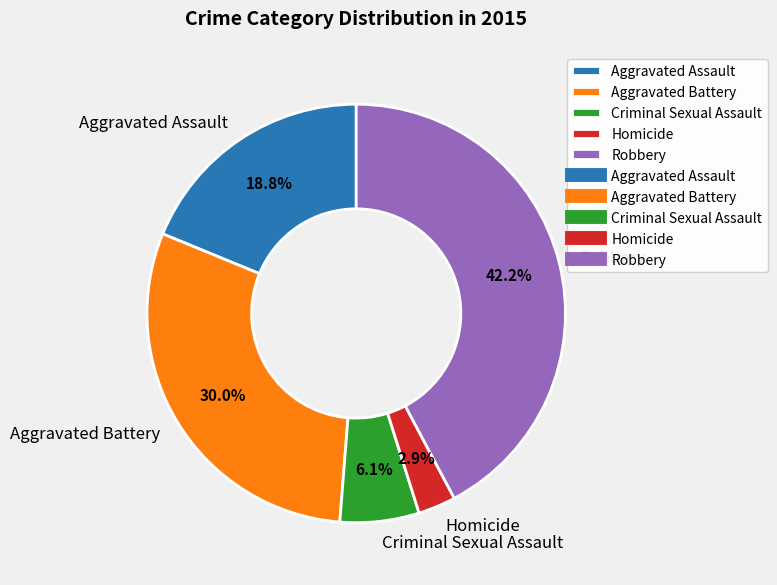

What percentage is the Robbery slice, to the nearest percent?

42%